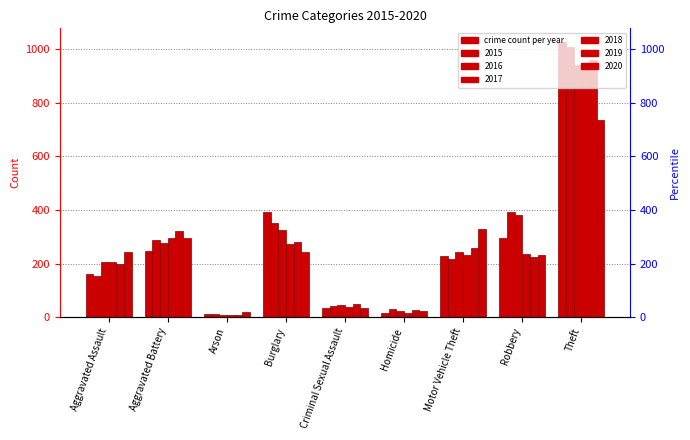

Which label corresponds to the smallest value in the chart?

Arson